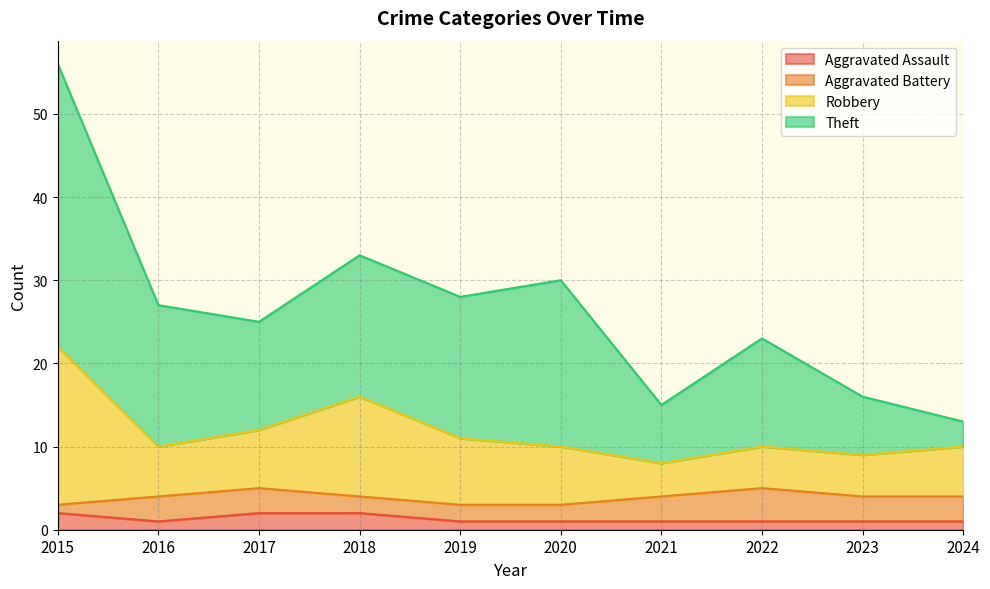

True or false: Theft and Aggravated Assault cross at least once.

False